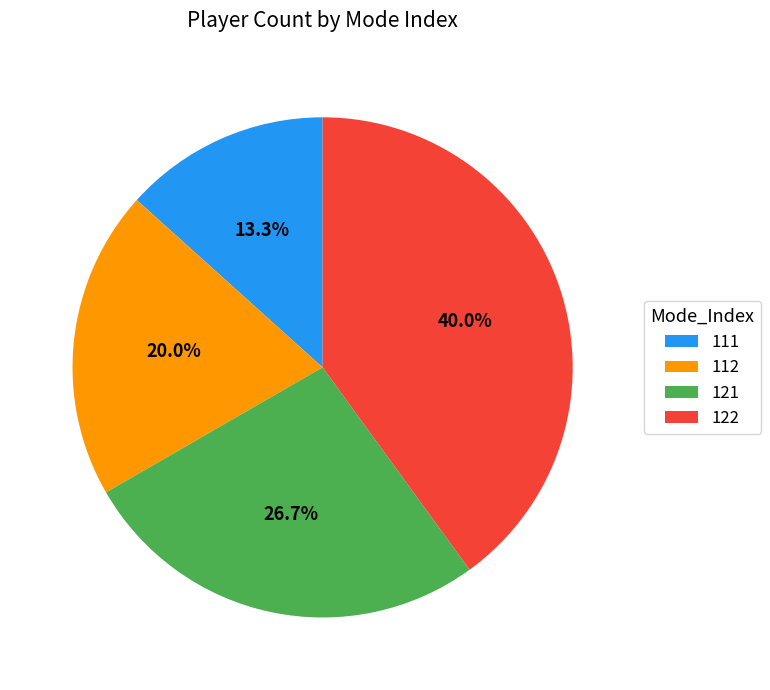

Rank the categories by value from lowest to highest.

111, 112, 121, 122